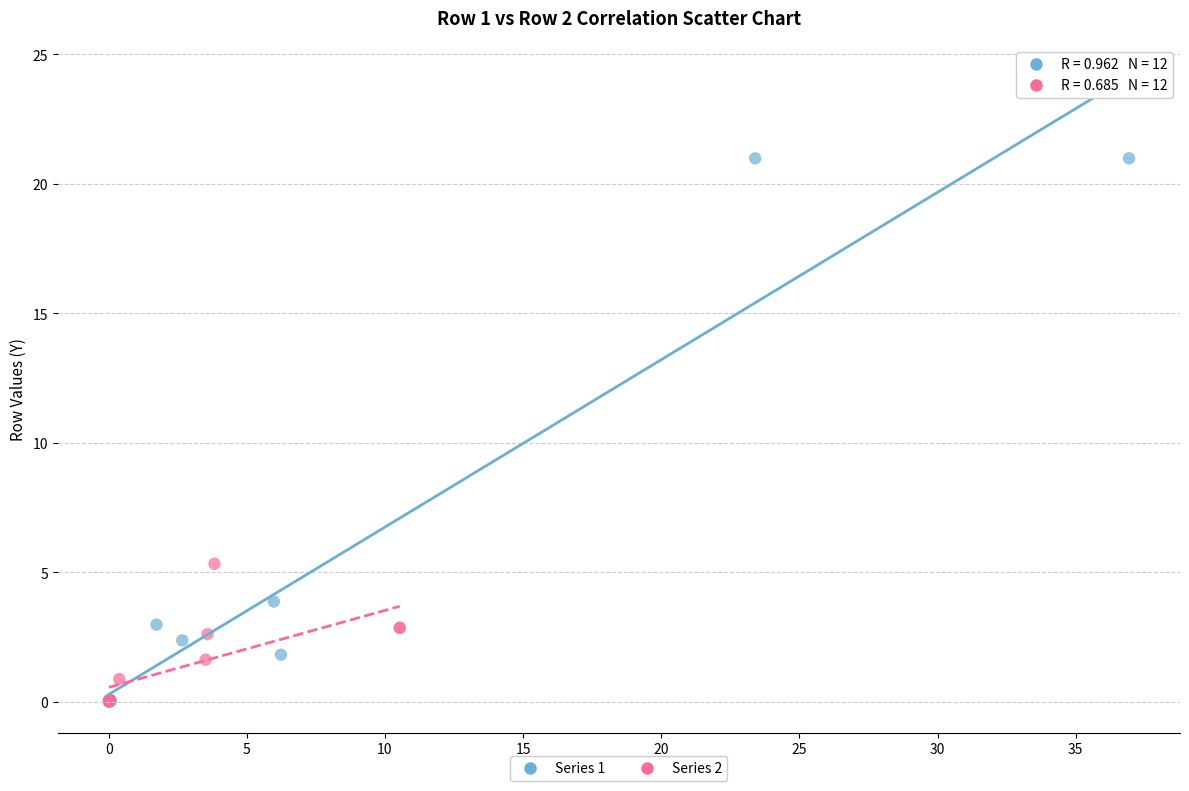

Which series has the largest Y range (max minus min)?

Series 1